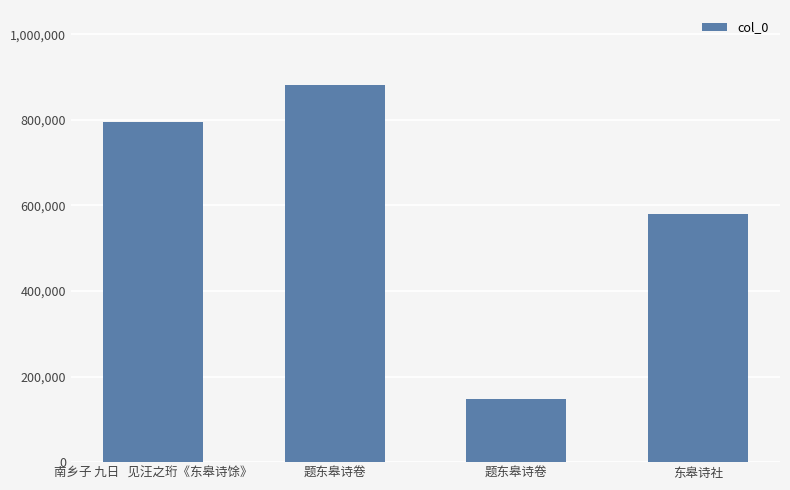

How many data points are less than 796039?

2